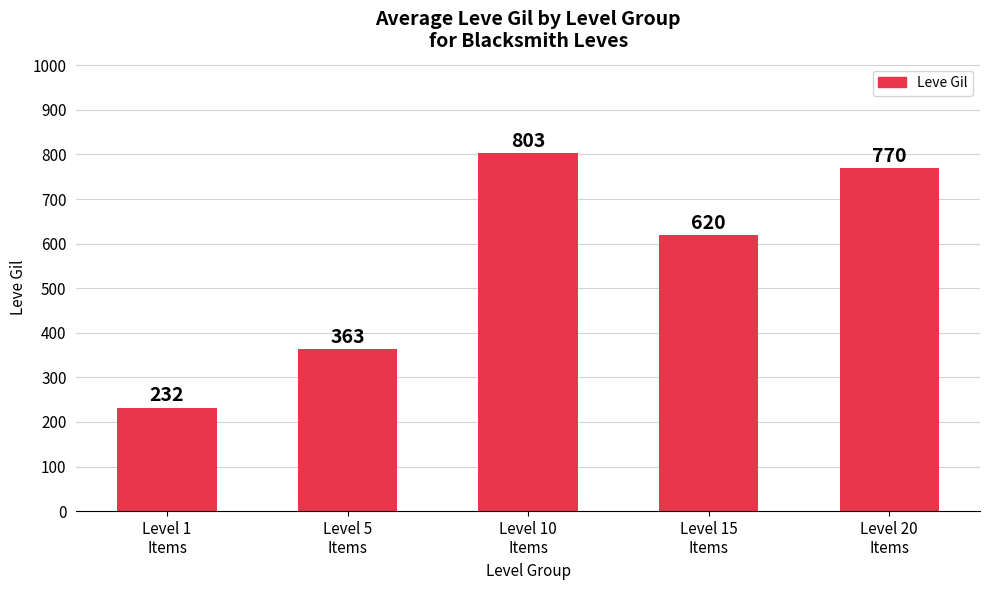

What is the sum of all values?

2788